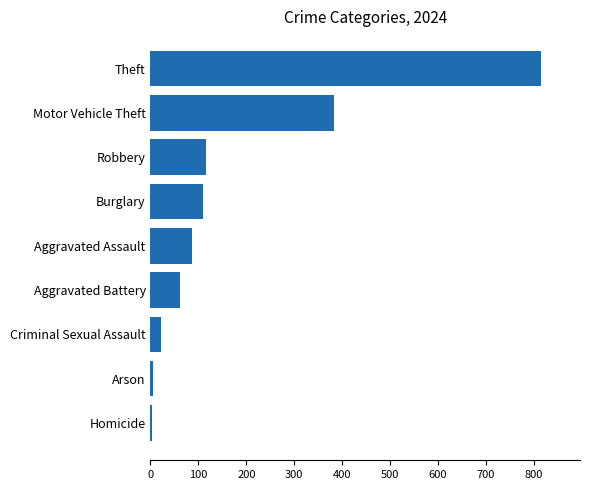

True or false: the data shows 115 at Robbery.

True